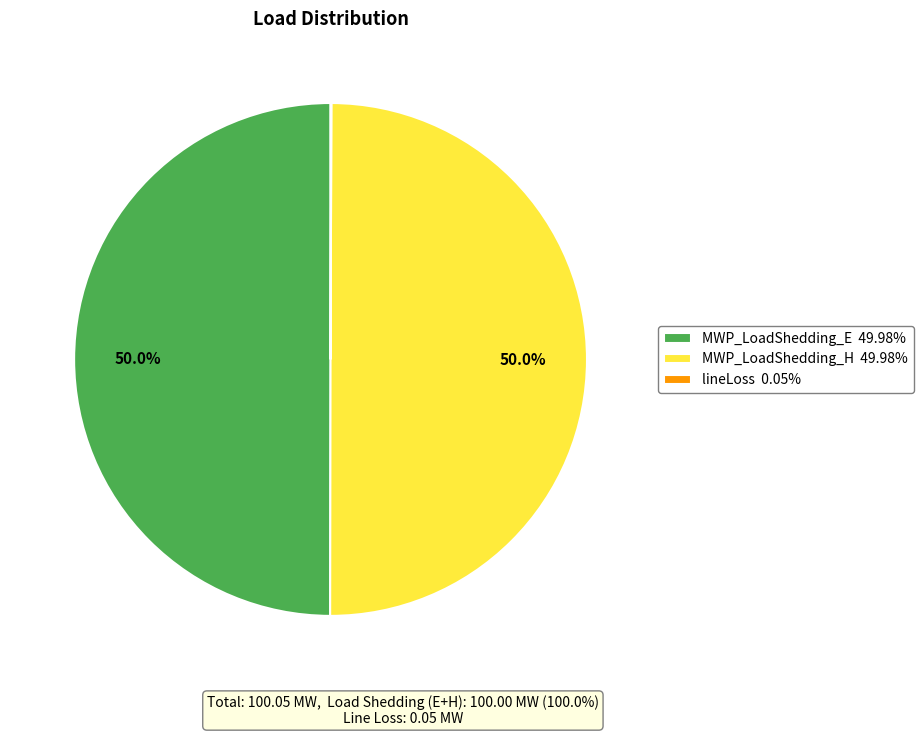

How much of the chart is everything except MWP_LoadShedding_H 49.98%?

50.0%